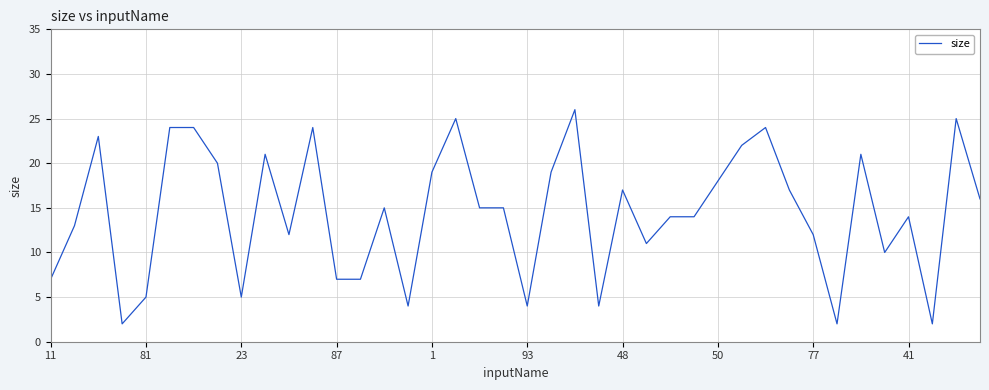

What is the difference between the maximum and minimum values?

24